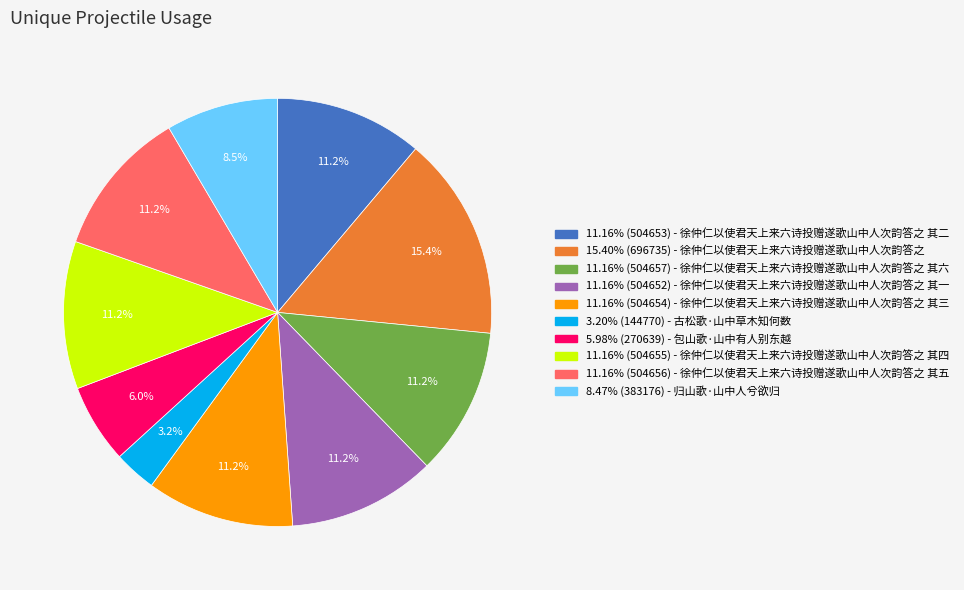

Does any single category account for the majority?

No